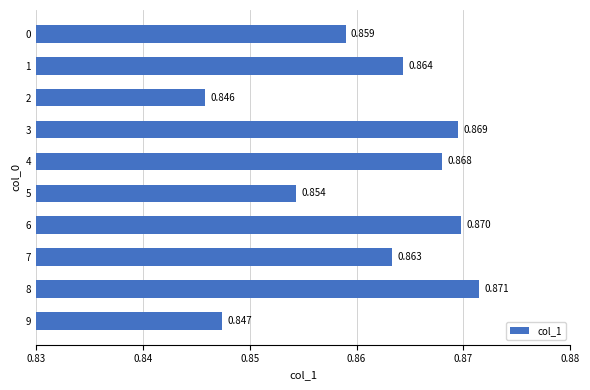

True or false: the data shows 0.9 at 6.

True